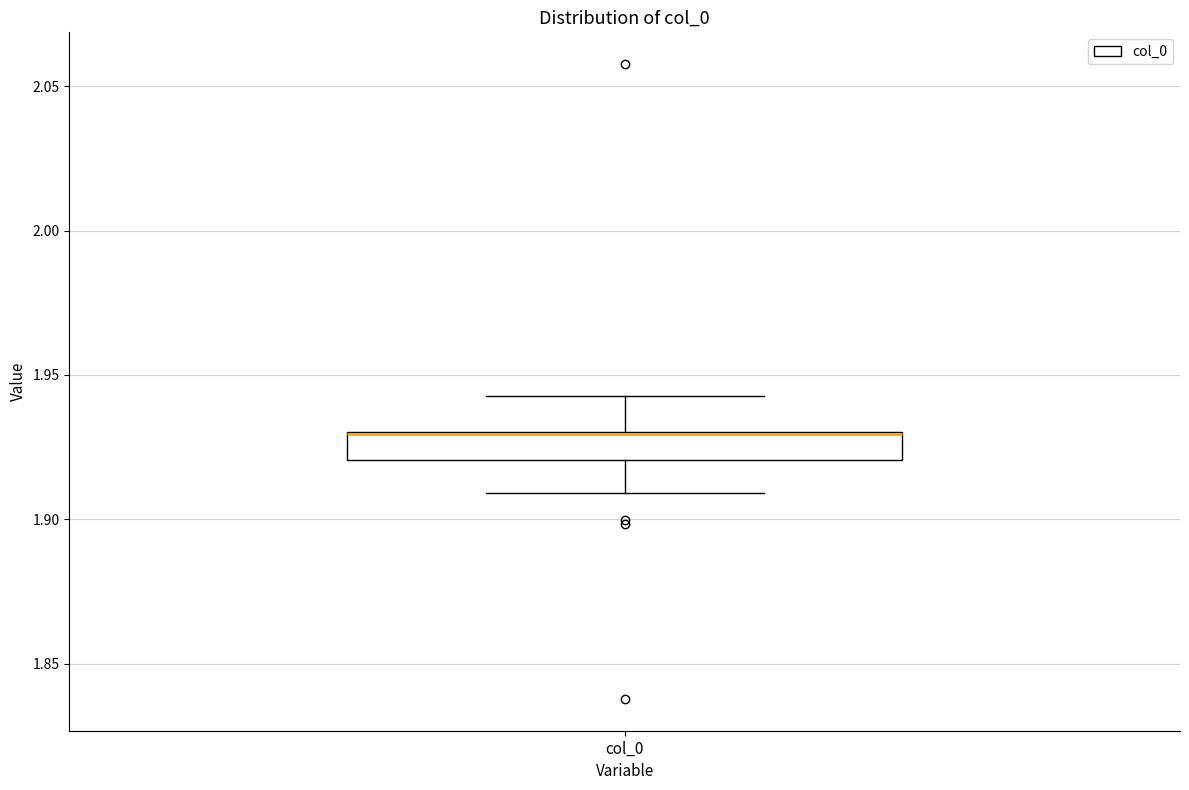

Transcribe this box plot: give where the median line is, the range the box spans, and where the two whiskers end, as read against the y-axis. The values are not printed on the chart, so give them approximately, as read against the axis.

median 1.930 (drawn on the box's upper edge), box 1.920 to 1.930, whiskers 1.910 to 1.945